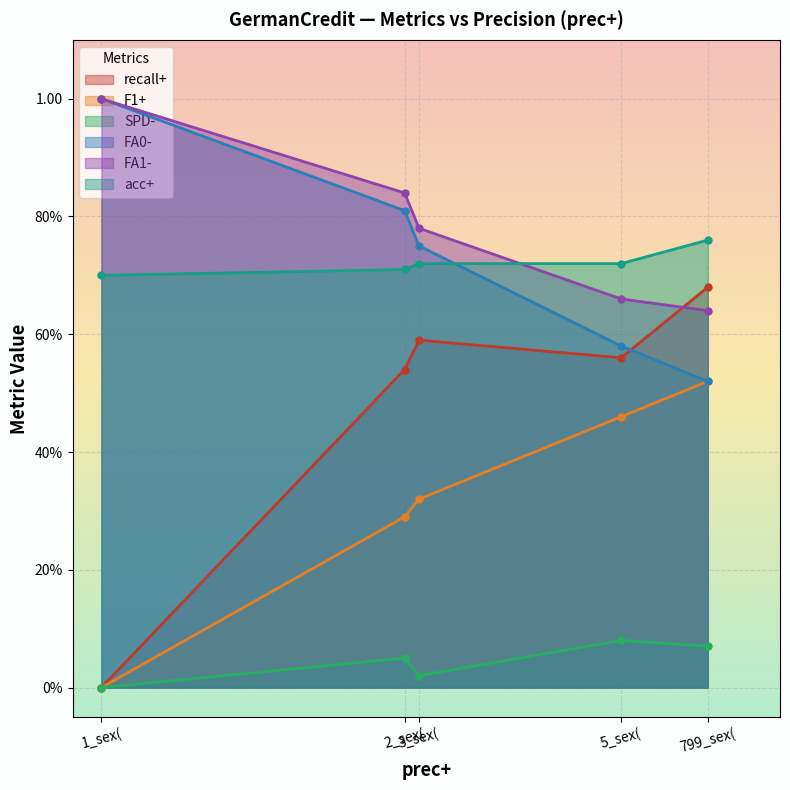

What position from the right is 1_sex(?

5